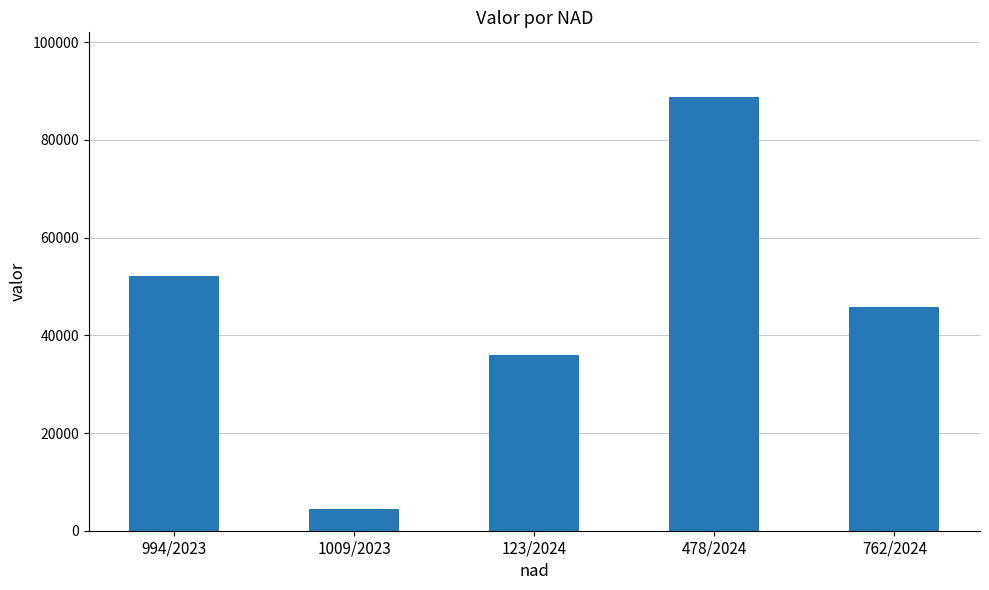

What position from the left is 478/2024?

4